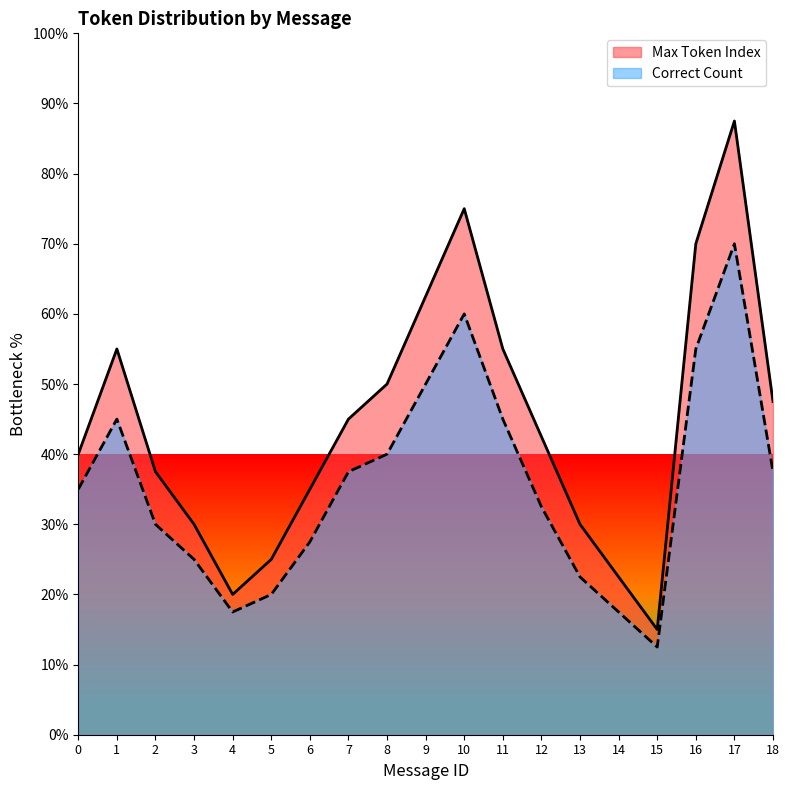

What is the average value of the Correct Count series?

35.8